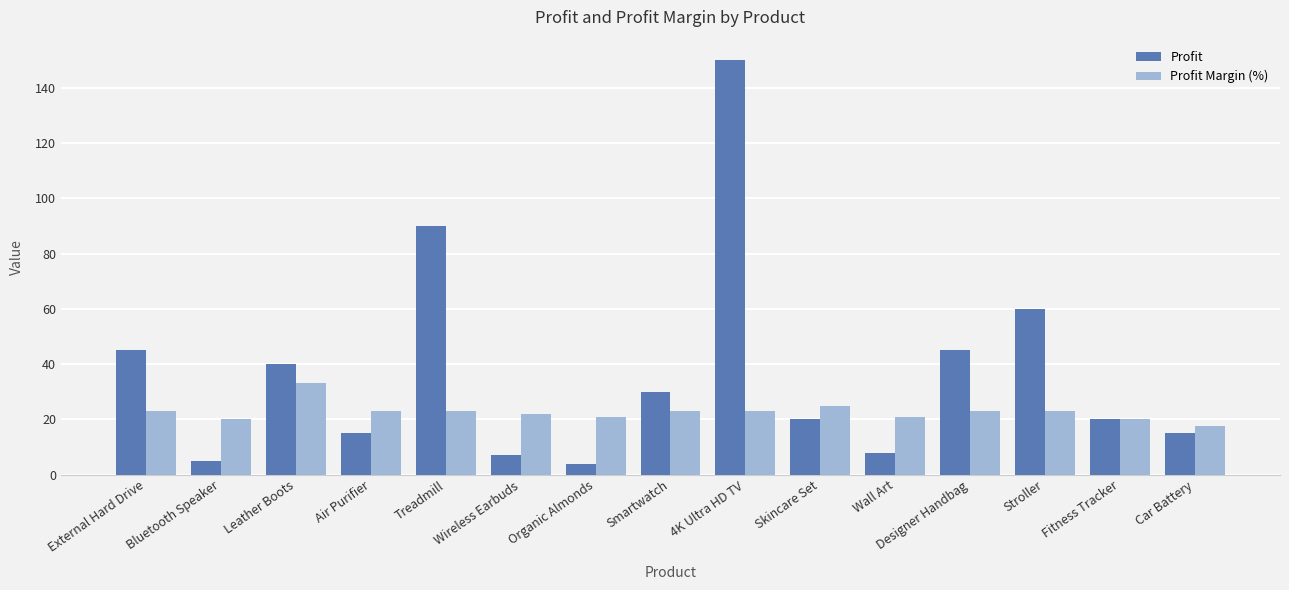

How many bars are there in each group?

2